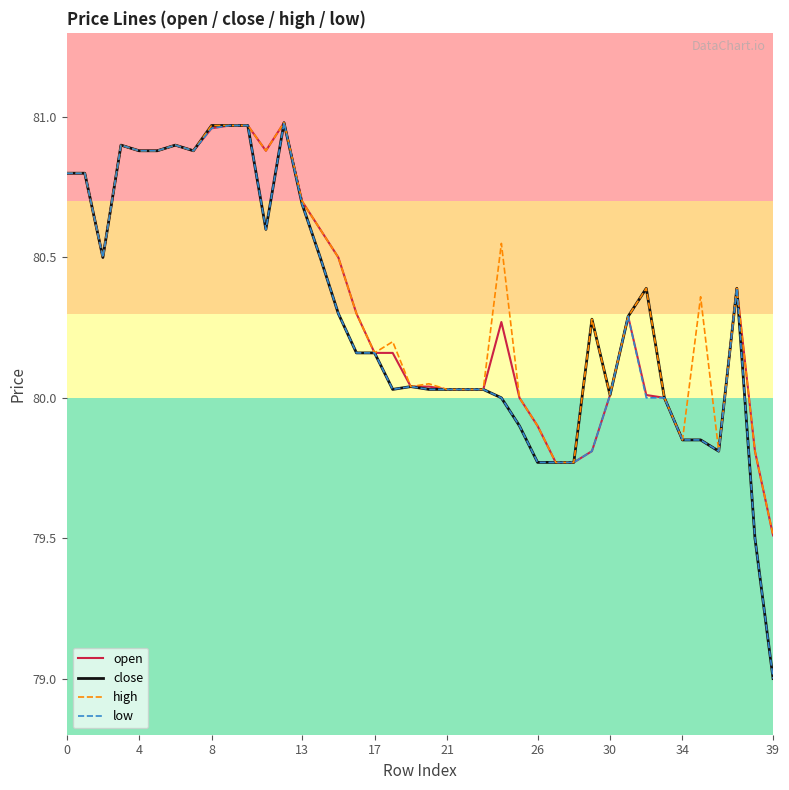

How many lines are shown in the chart?

4